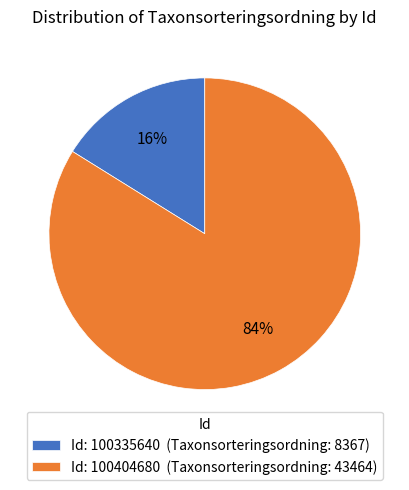

Between Id: 100335640 (Taxonsorteringsordning: 8367) and Id: 100404680 (Taxonsorteringsordning: 43464), which is larger?

Id: 100404680 (Taxonsorteringsordning: 43464)